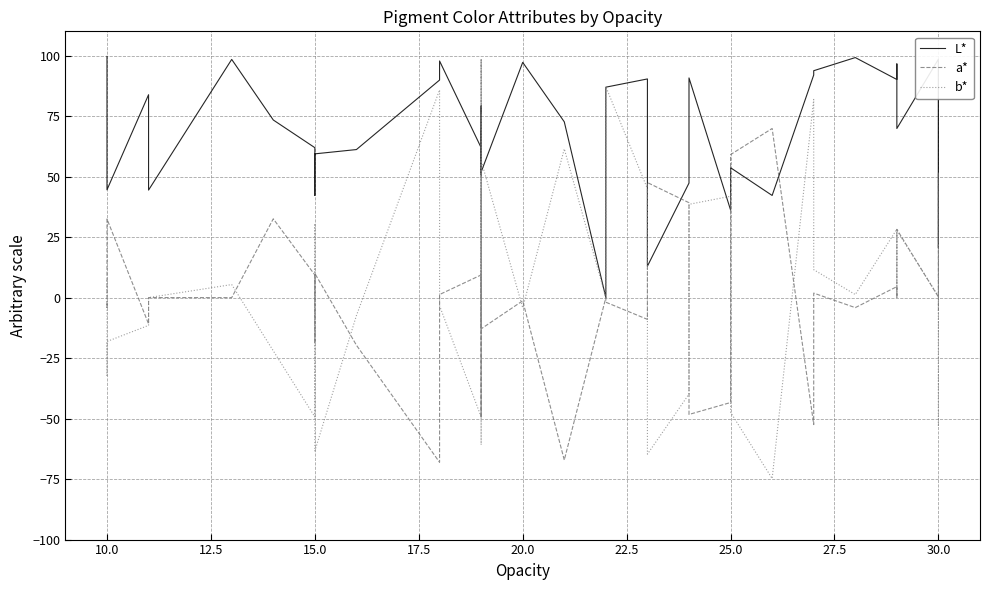

What value does the L* series have at 10.0?

52.5